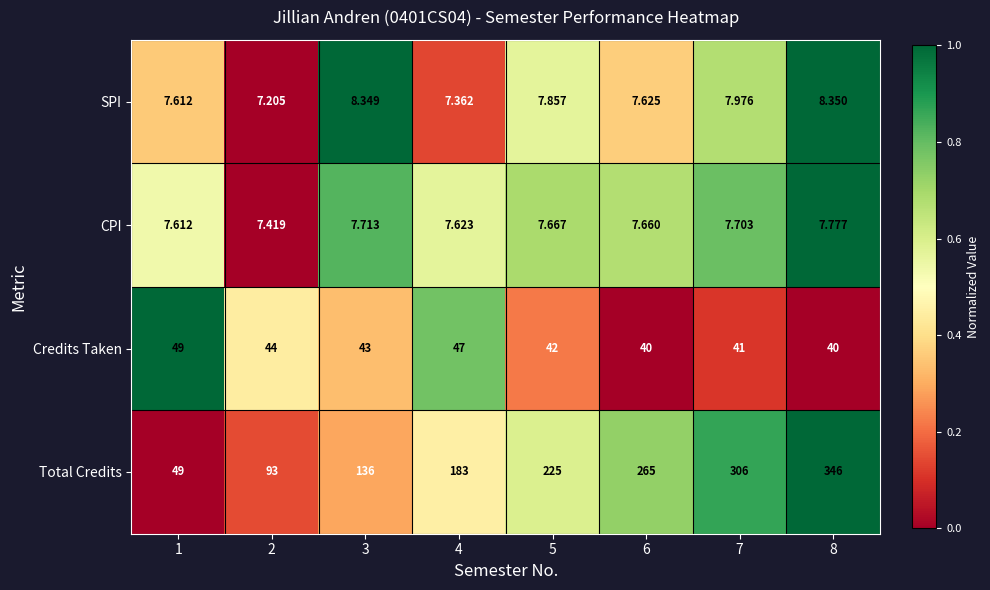

Rank the series by their maximum value, from highest to lowest.

Total Credits, Credits Taken, SPI, CPI